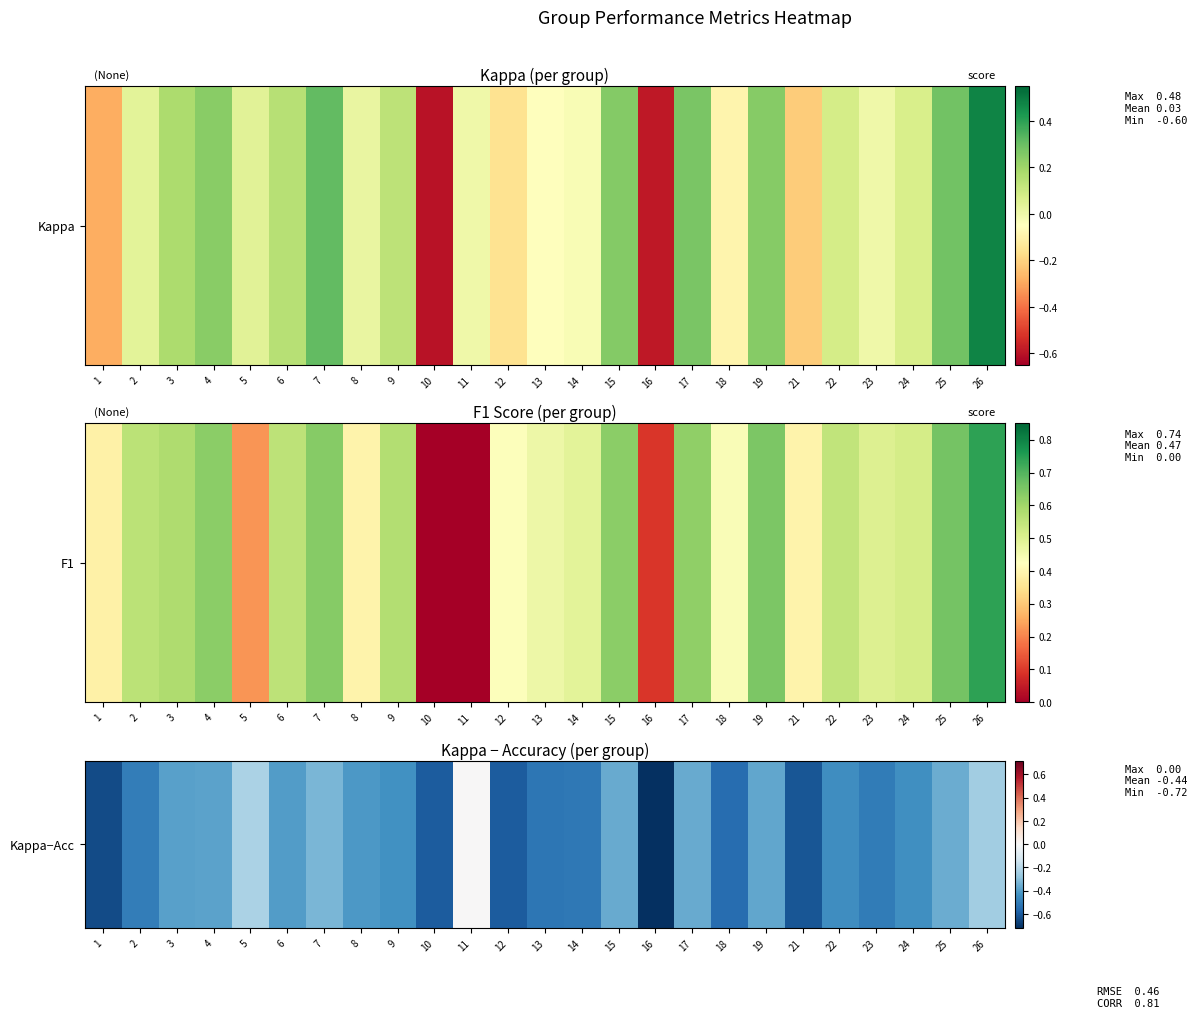

Which label corresponds to the largest value in the chart?

11